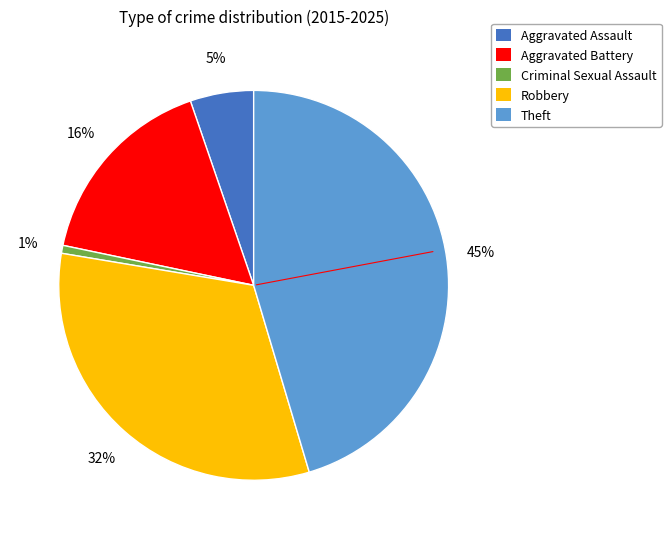

Which category has the smallest portion of the pie?

Criminal Sexual Assault